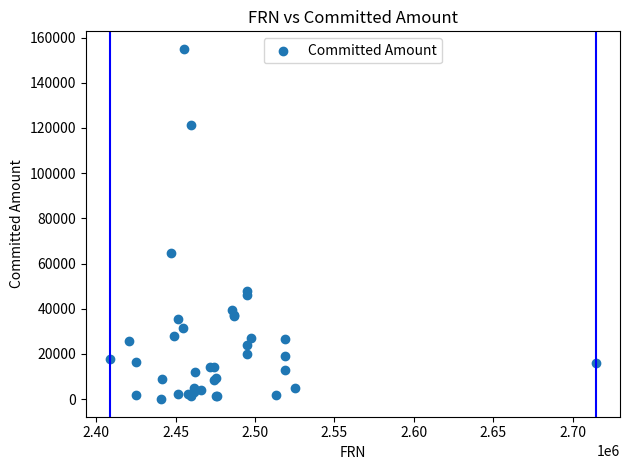

What Y value in the scatter plot is closest to 77502?

64560.6